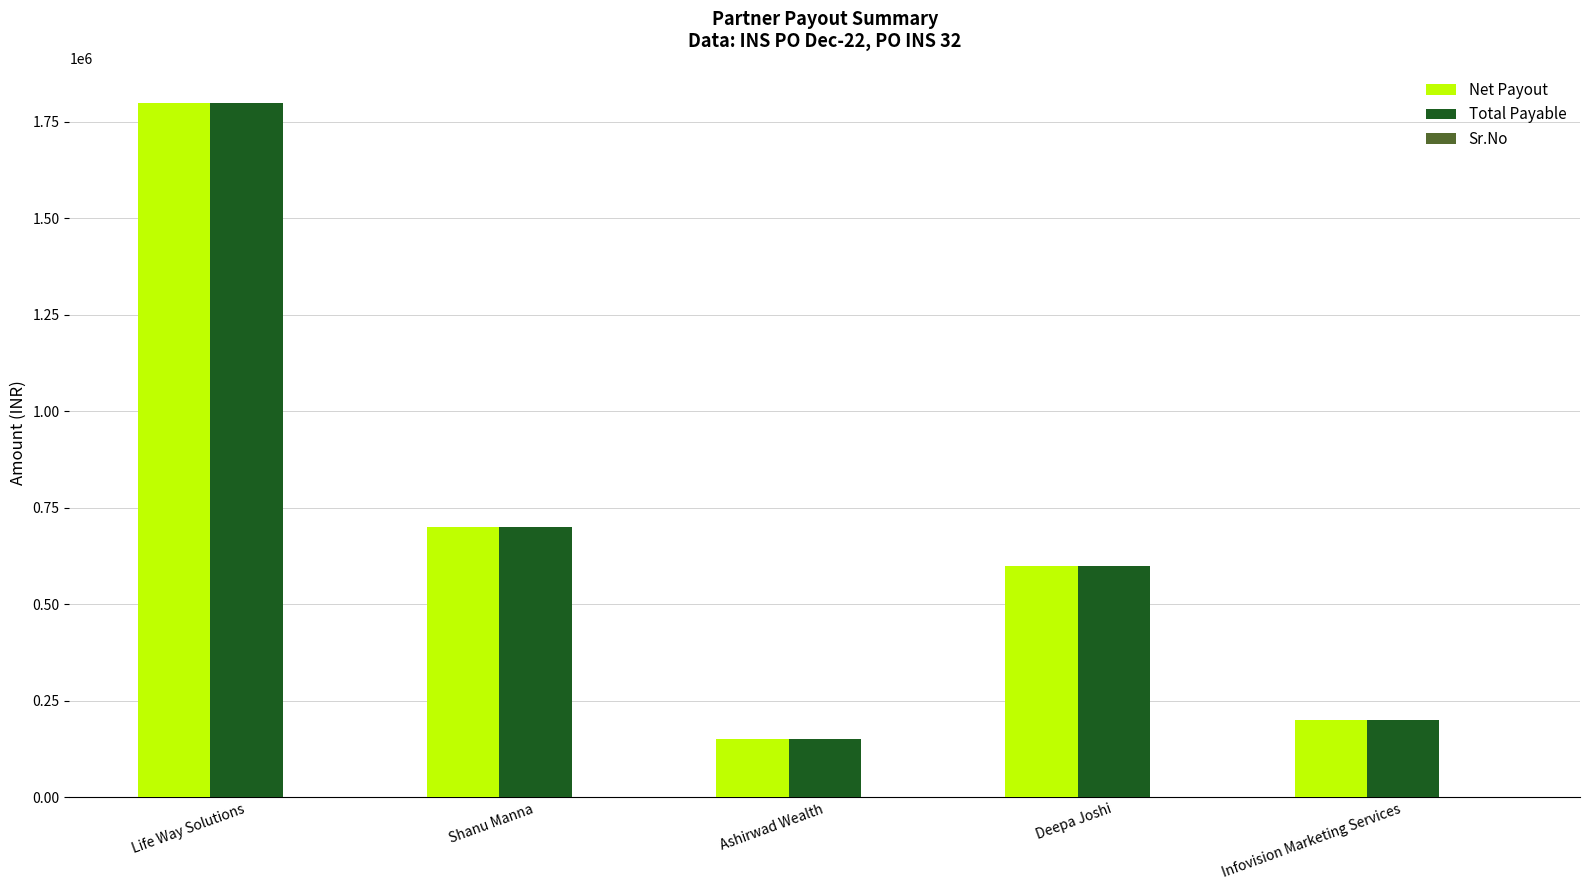

At which label is Net Payout closest to 975000?

Shanu Manna